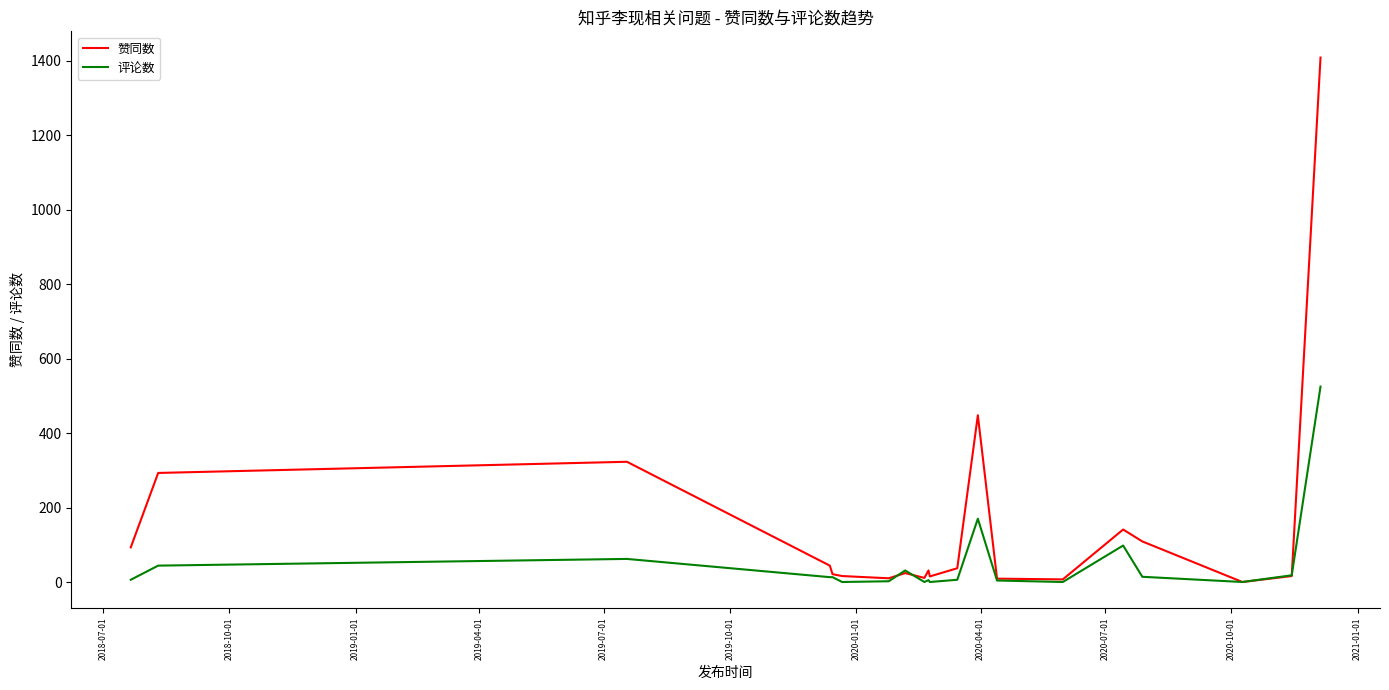

List the series in order of their peak value, highest first.

赞同数, 评论数